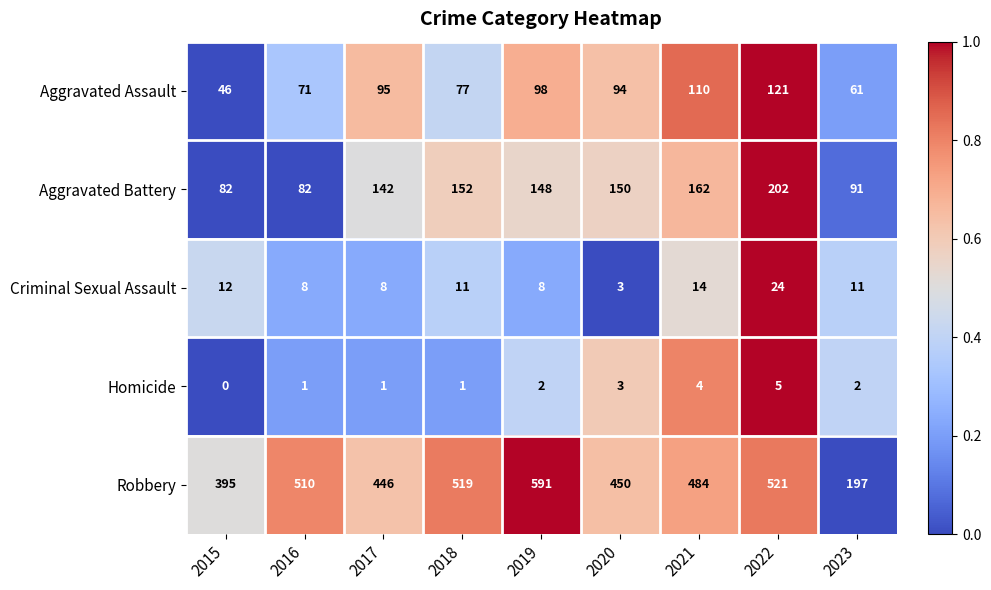

What is the approximate value of Homicide at 2021?

4